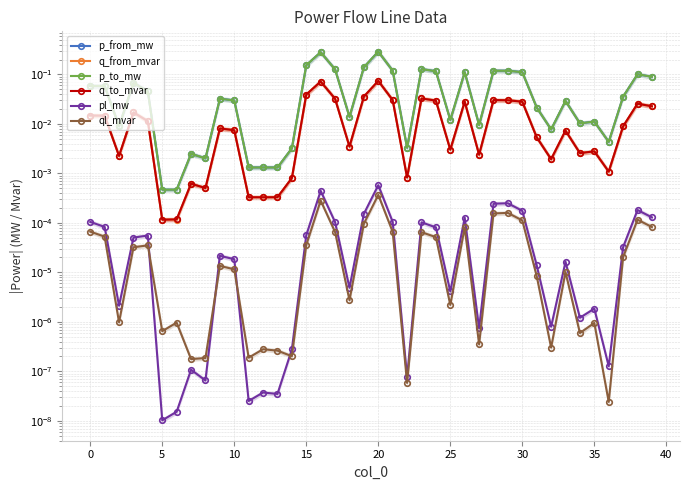

Is it true that p_from_mw equals 0.1 at 19?

True